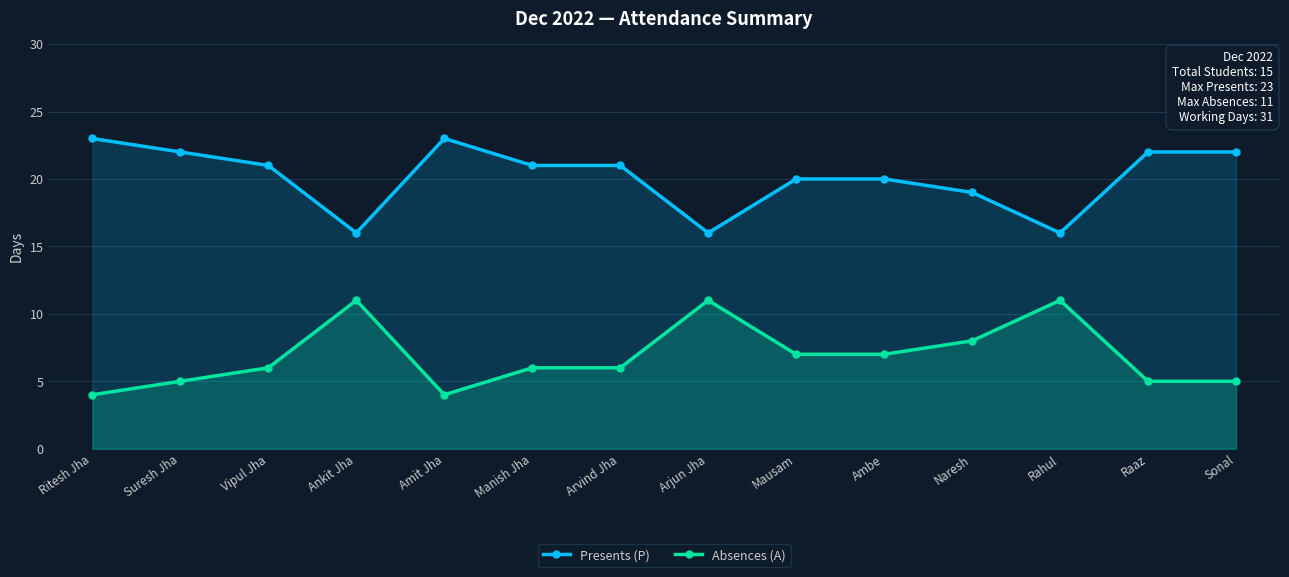

At which category does Absences (A) reach its first local peak?

Ankit Jha